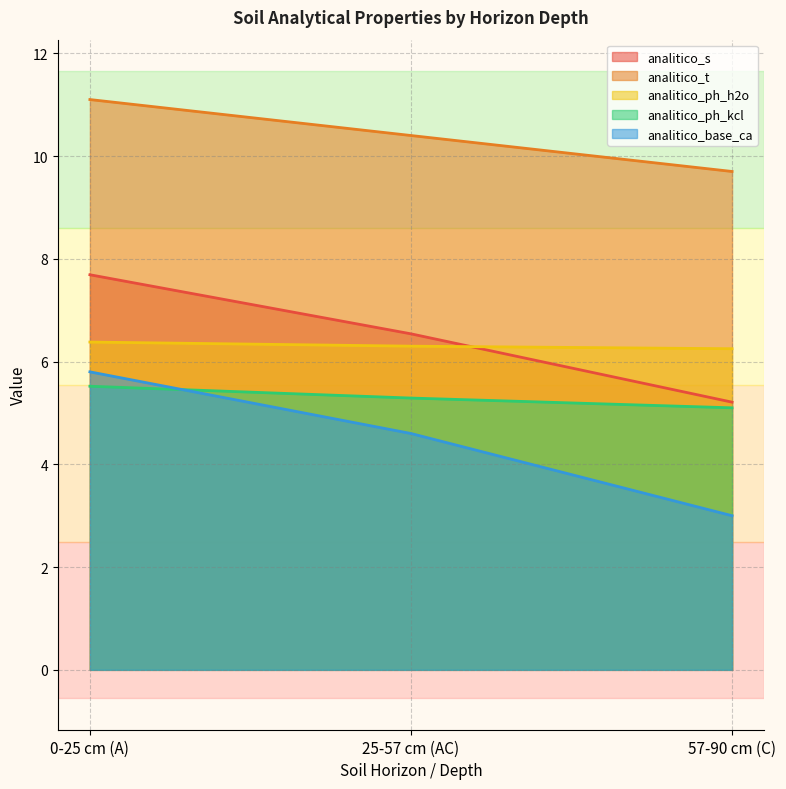

What is the value of the analitico_t point at the 2nd from the left?

10.4